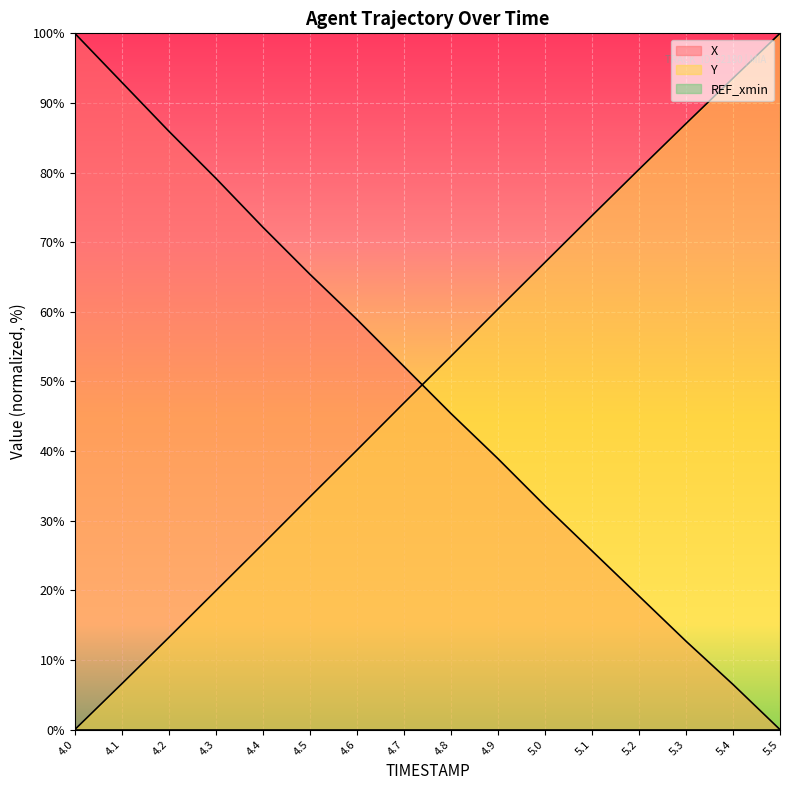

List the labels in order of Y value, smallest first.

4.0, 4.1, 4.2, 4.3, 4.4, 4.5, 4.6, 4.7, 4.8, 4.9, 5.0, 5.1, 5.2, 5.3, 5.4, 5.5